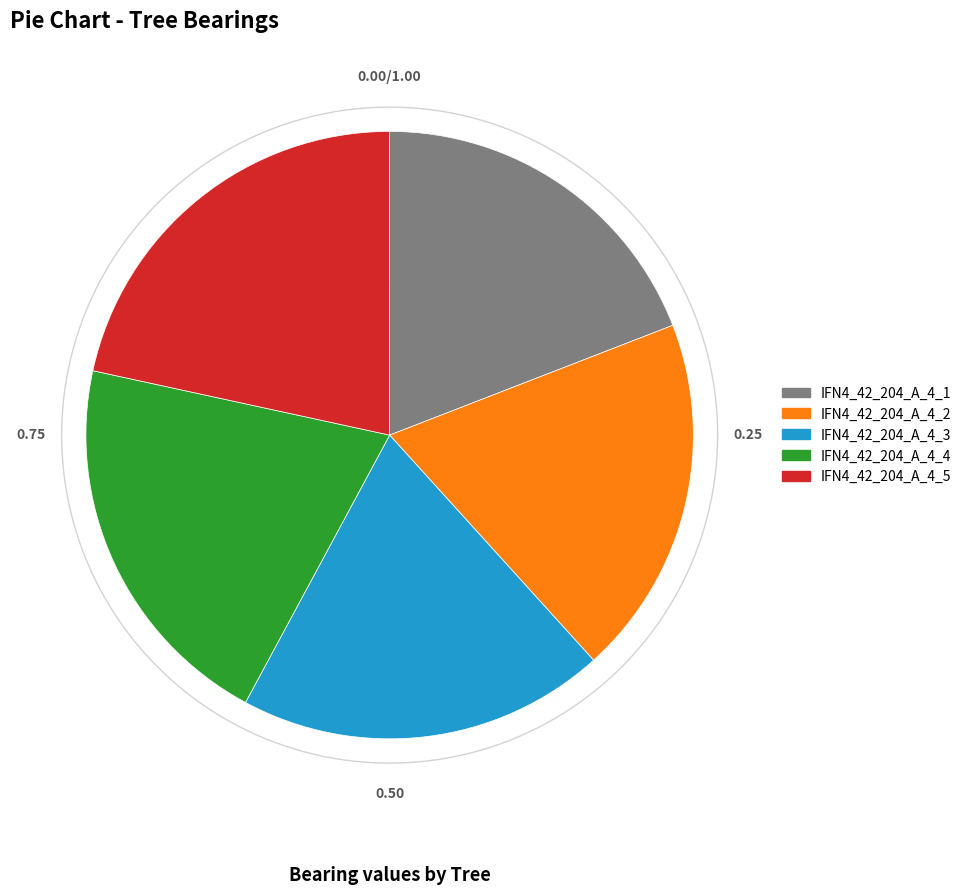

Count the number of slices in the pie.

5